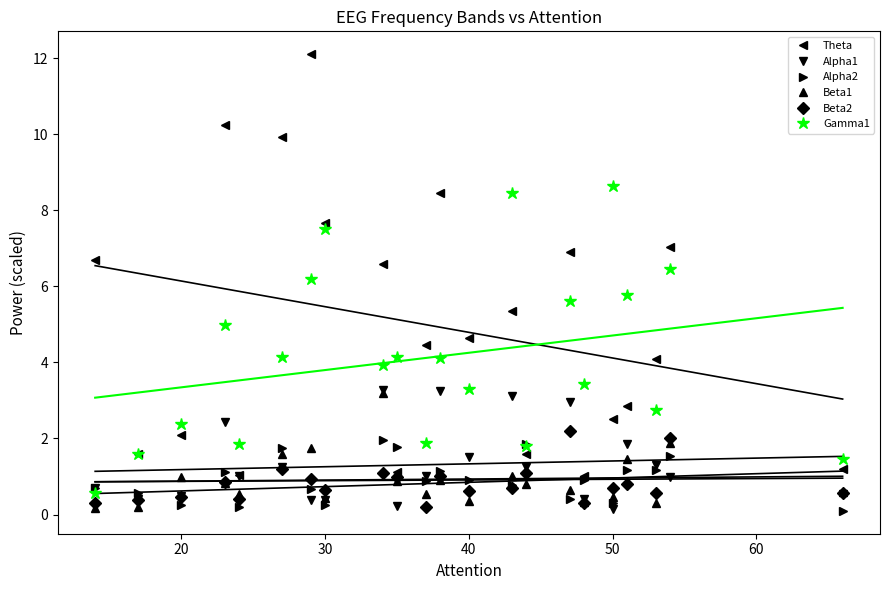

True or false: Gamma1 and Beta1 cross at least once.

False